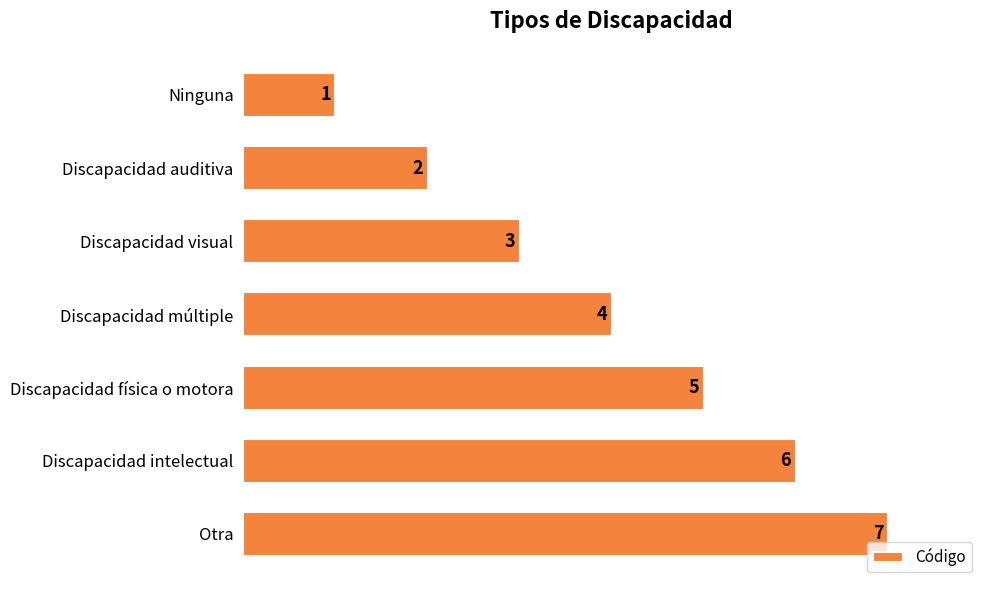

What is the smallest value displayed?

1